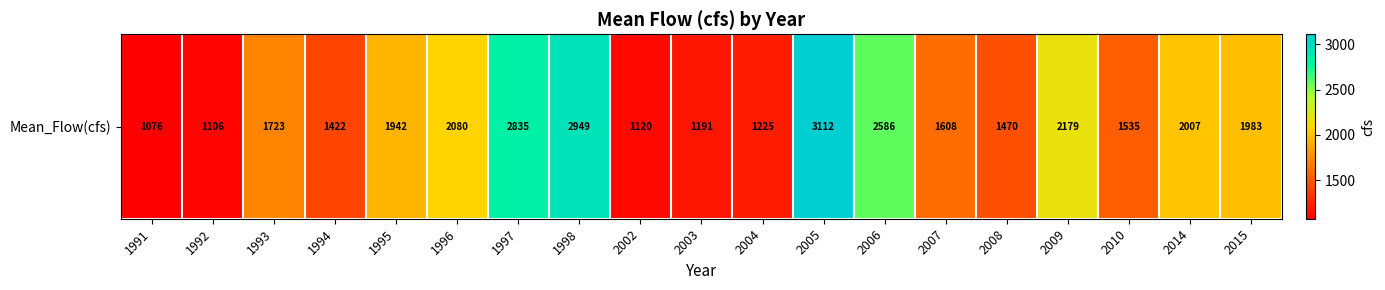

What is the change in value from 1992 to 2006?

+1480.2